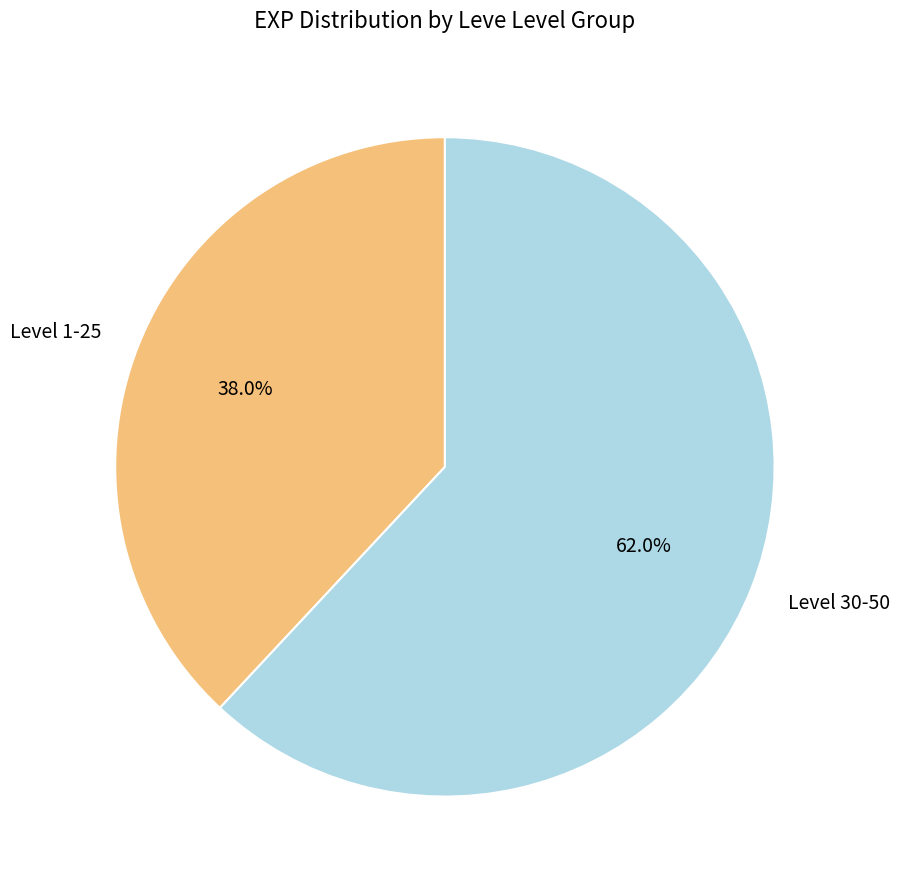

How many segments does this pie chart have?

2